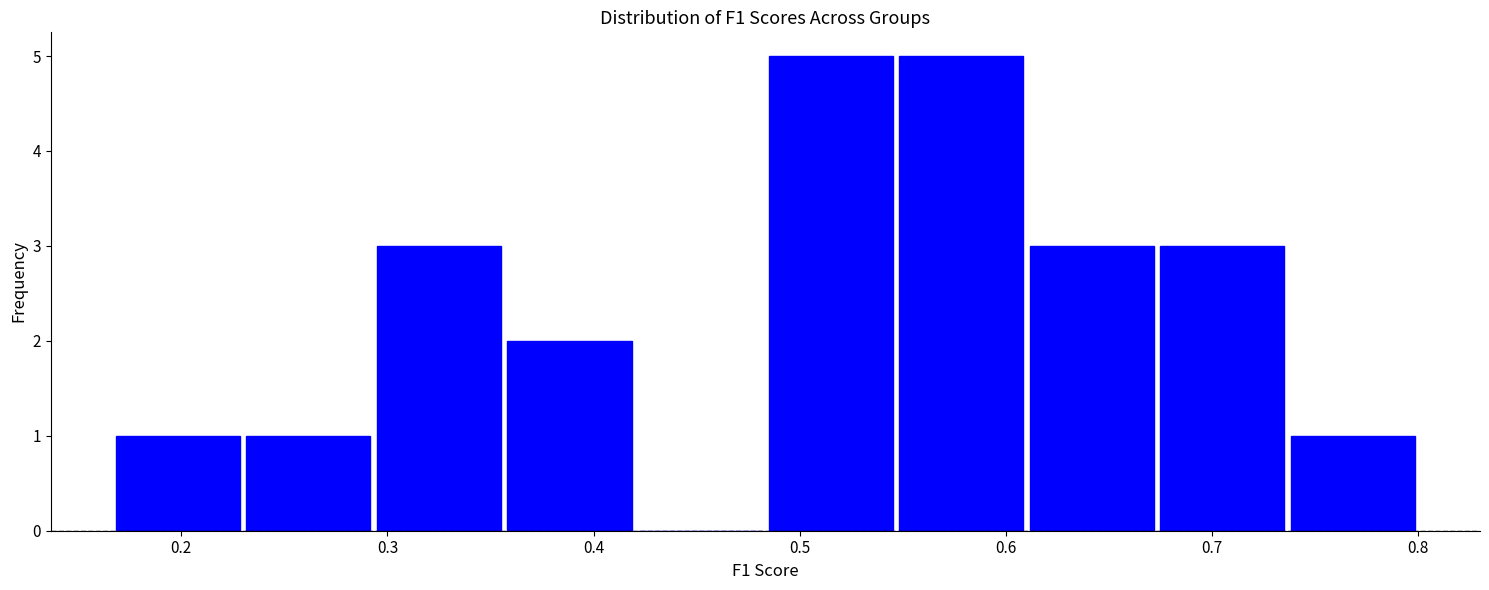

How tall is the bar that spans 0.36 to 0.42 on the x-axis? Neither the bar edges nor the heights are printed on the chart, so give them approximately, as read against the axes.

2